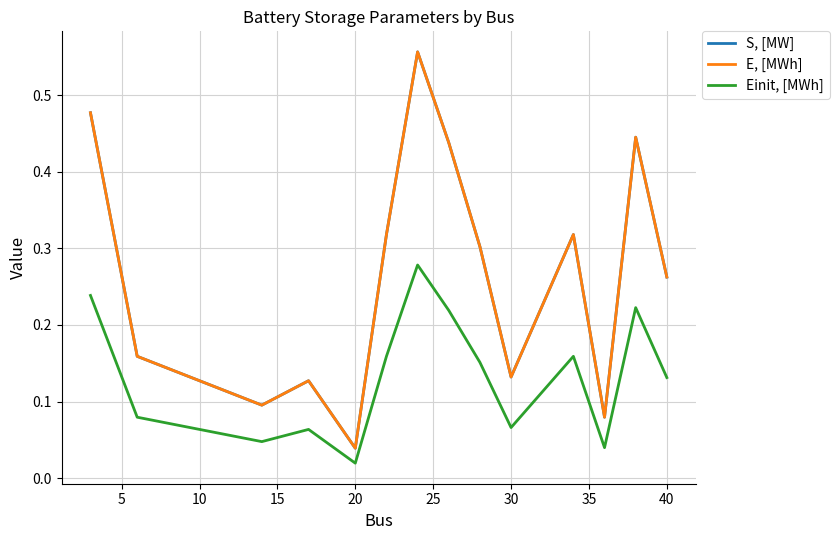

Does the chart display data point markers on the line(s)?

No